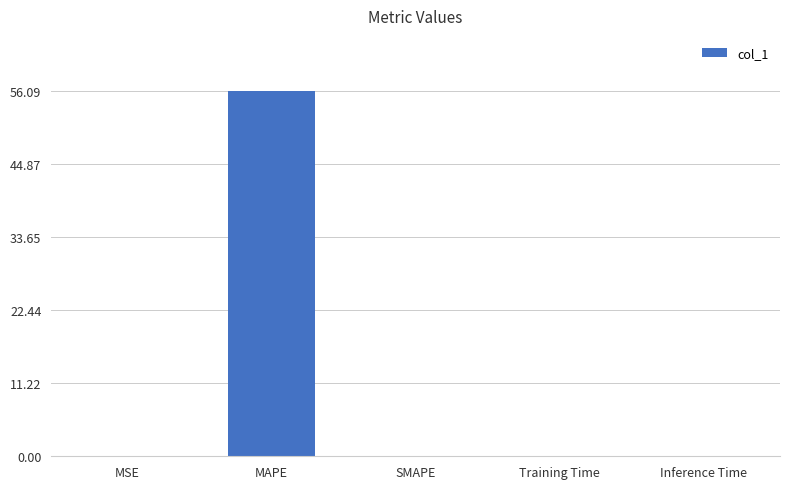

Is it true that the value at SMAPE is 0.0?

True